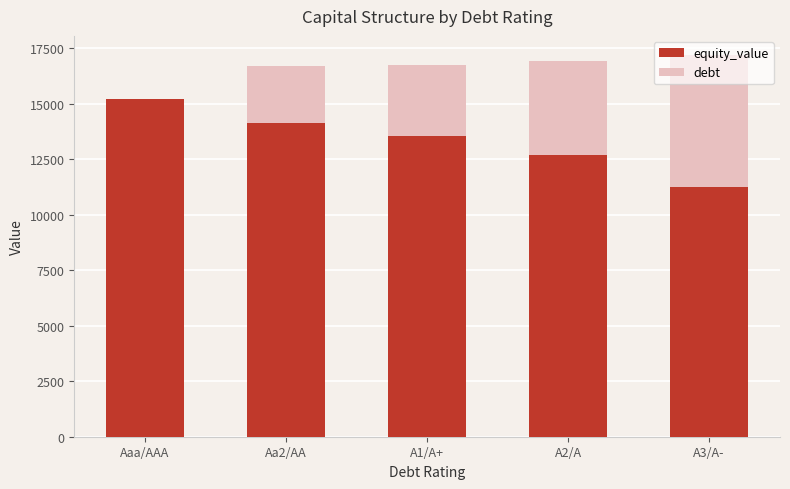

What is the highest value of the equity_value series?

15215.3